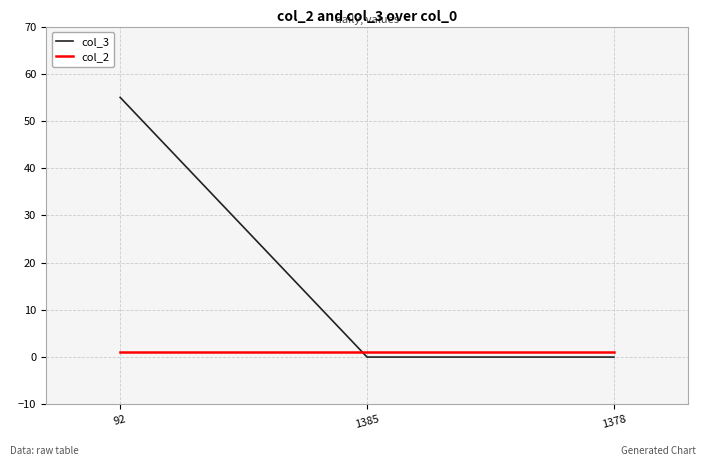

What is the highest value of the col_3 series?

55